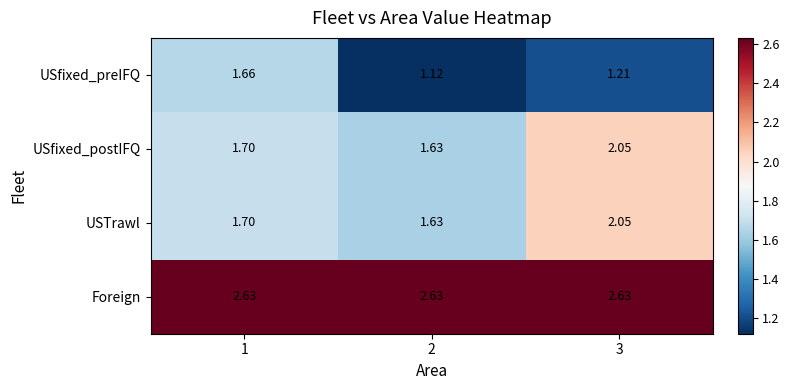

Is the value of USfixed_preIFQ at 2 greater than the value of Foreign at 3?

No